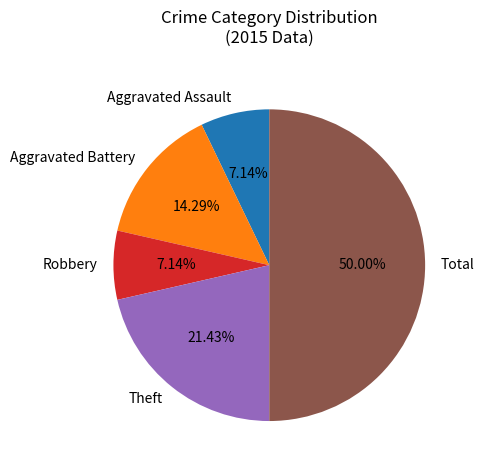

To the nearest percent, what percentage of the pie is Total?

50%